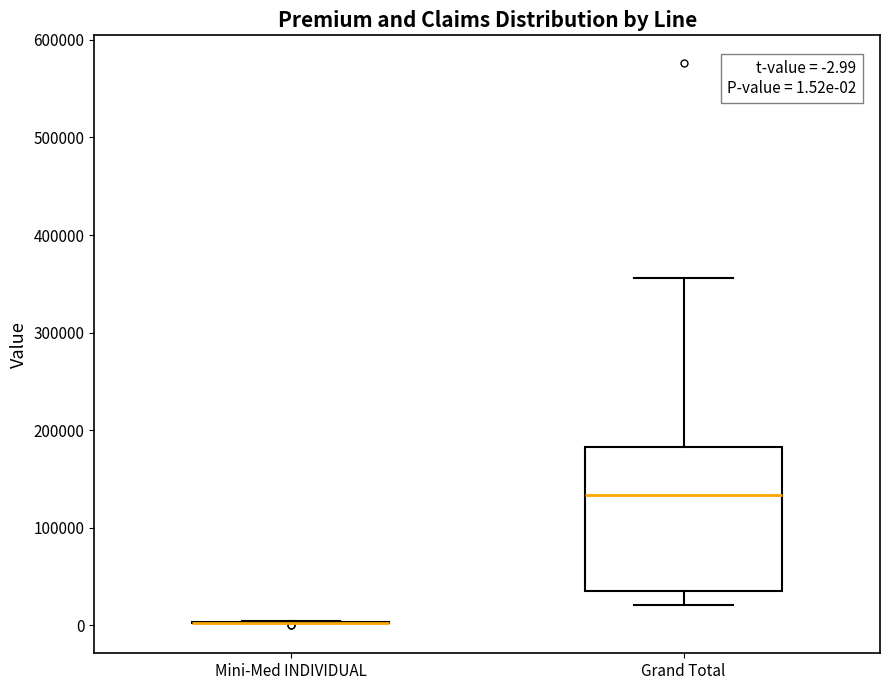

Which box is the tallest, from its lower edge to its upper edge?

Grand Total